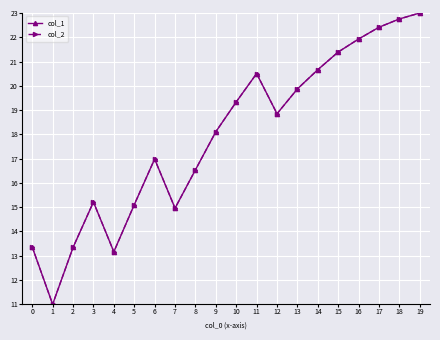

Between 3 and 12, which is larger?

12